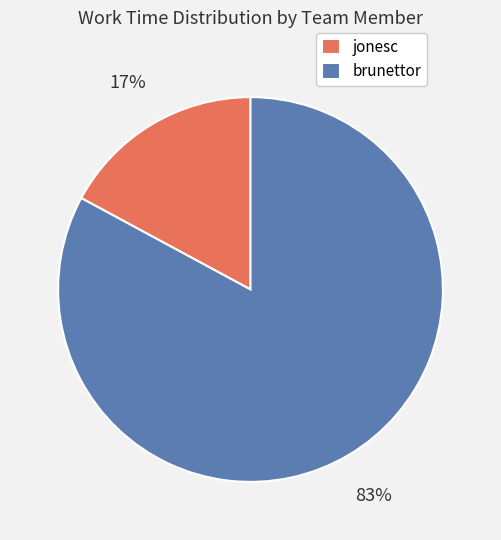

To the nearest percent, what is the difference between the largest and smallest slice percentages?

66%